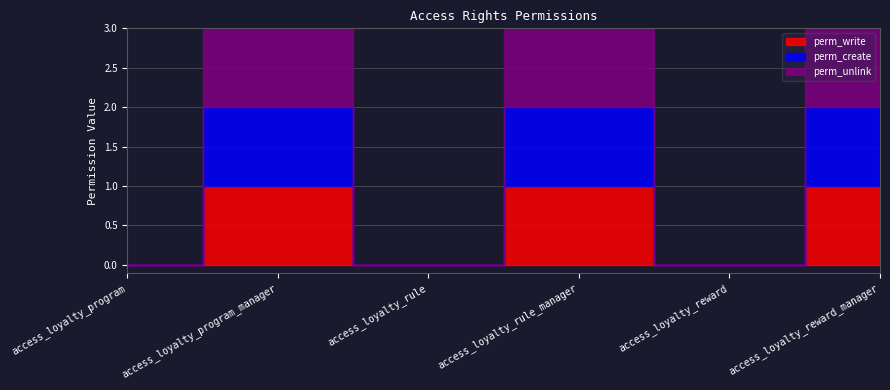

At which category does perm_create reach its first local valley?

access_loyalty_rule